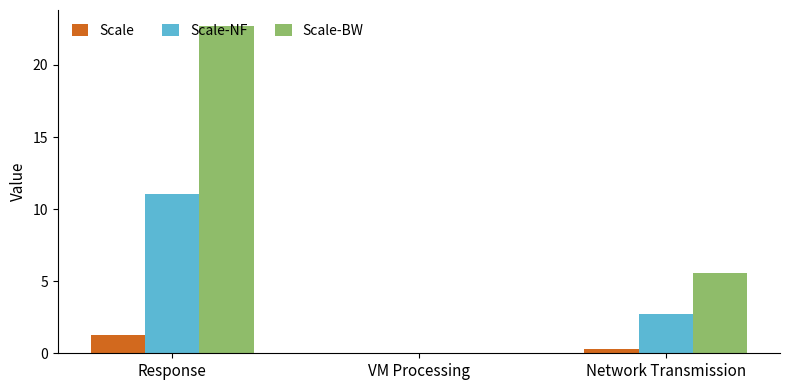

Which series has the largest range (max minus min)?

Scale-BW